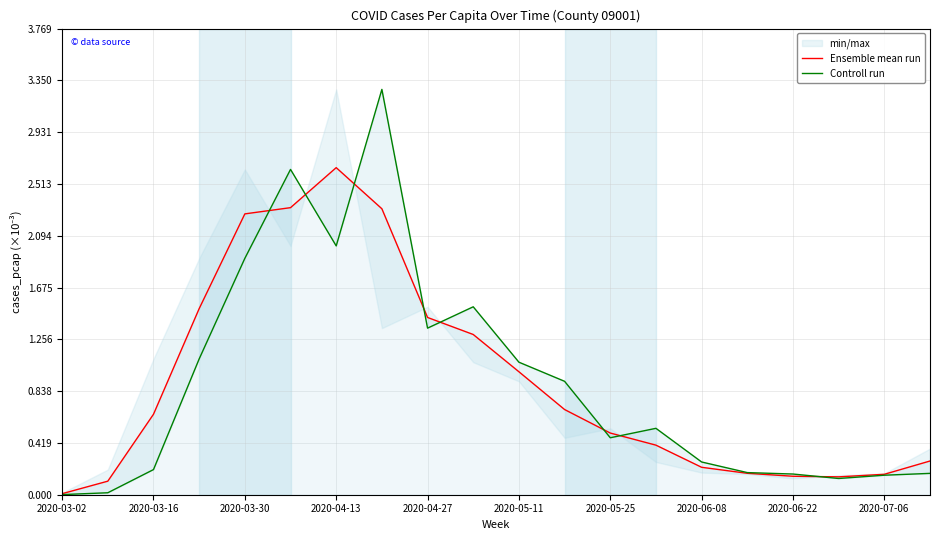

The value of Controll run at 13 is 0.5. True or false?

True